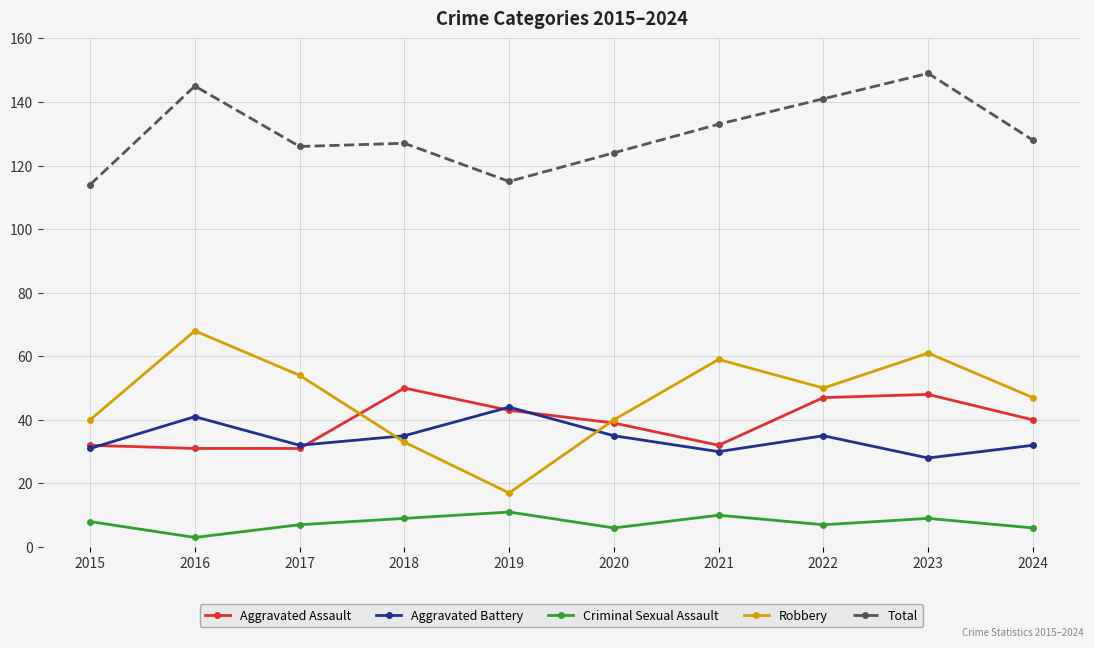

At which category is the sum across all series the highest?

2023